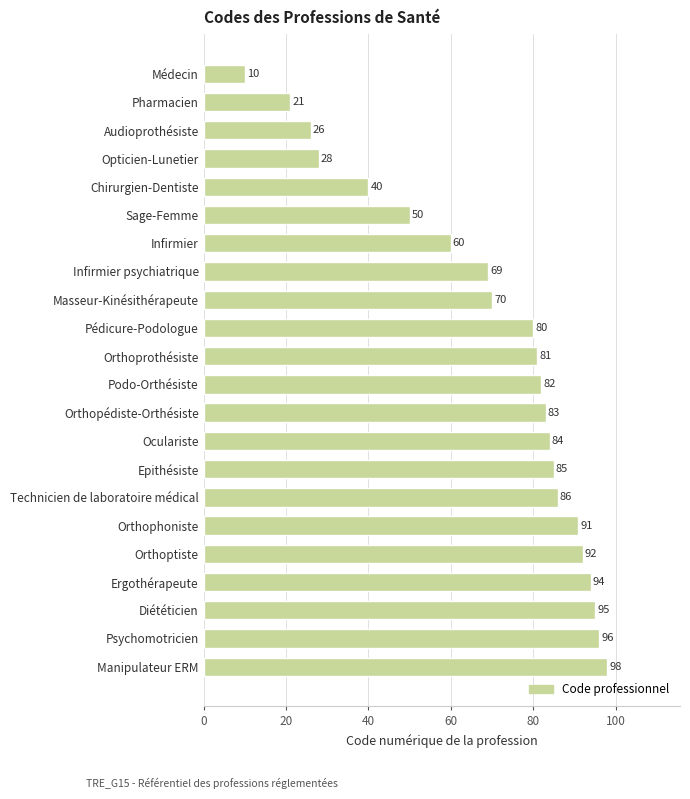

What is the minimum value shown in the chart?

10